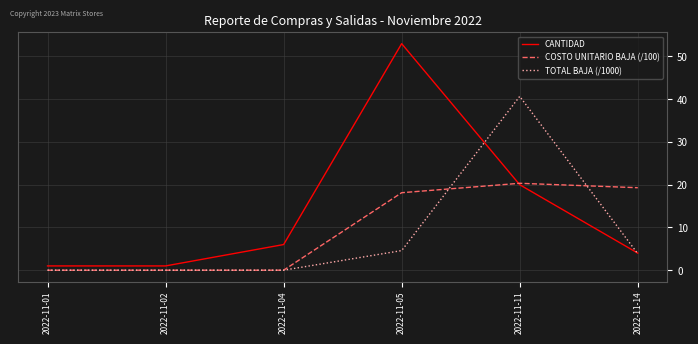

What are all the series names shown in the legend?

CANTIDAD, COSTO UNITARIO BAJA (/100), TOTAL BAJA (/1000)